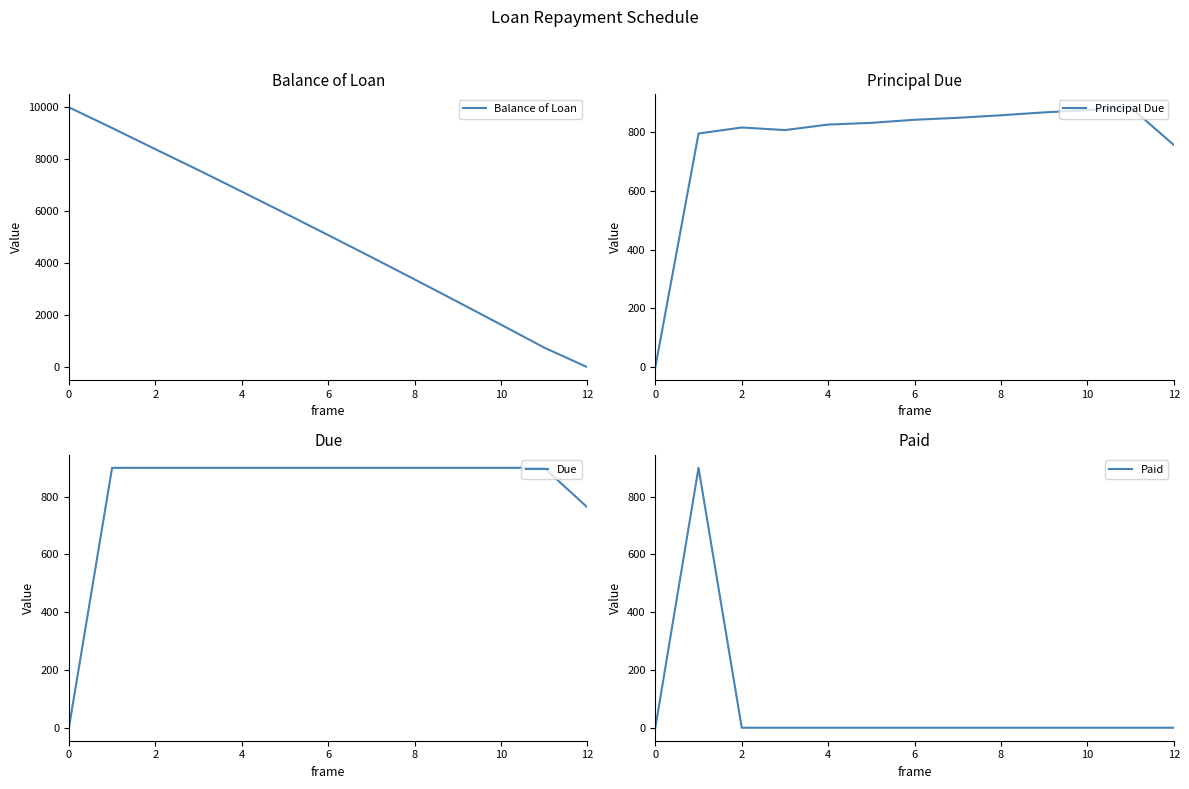

How many interior local peaks does the Principal Due series have?

2